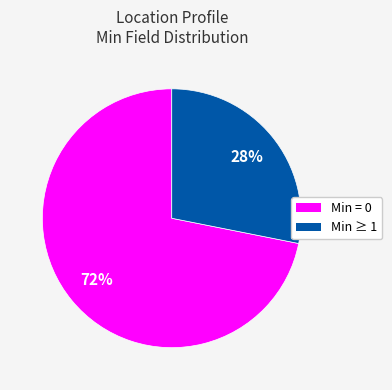

Which category accounts for the majority?

Min = 0